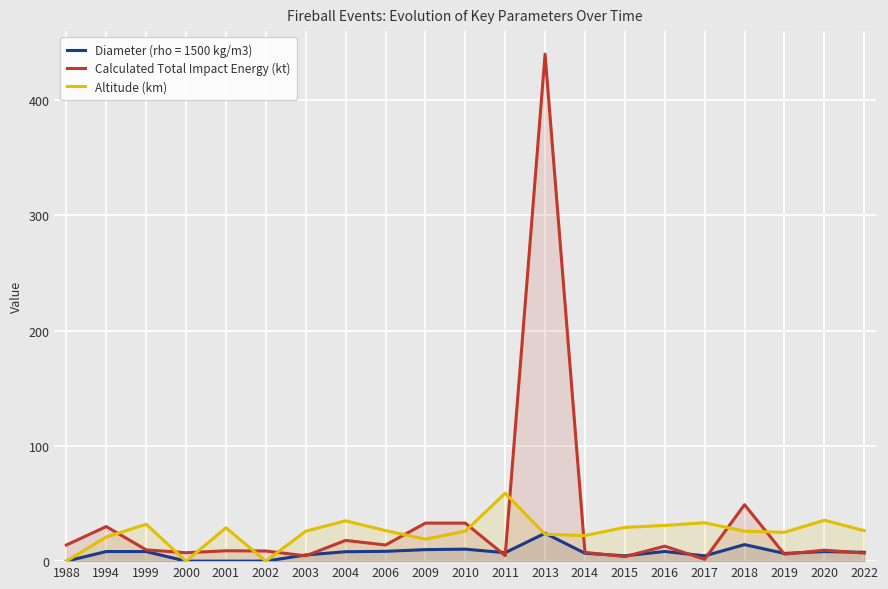

Is the value of Calculated Total Impact Energy (kt) at 2006 greater than the value of Altitude (km) at 2018?

No